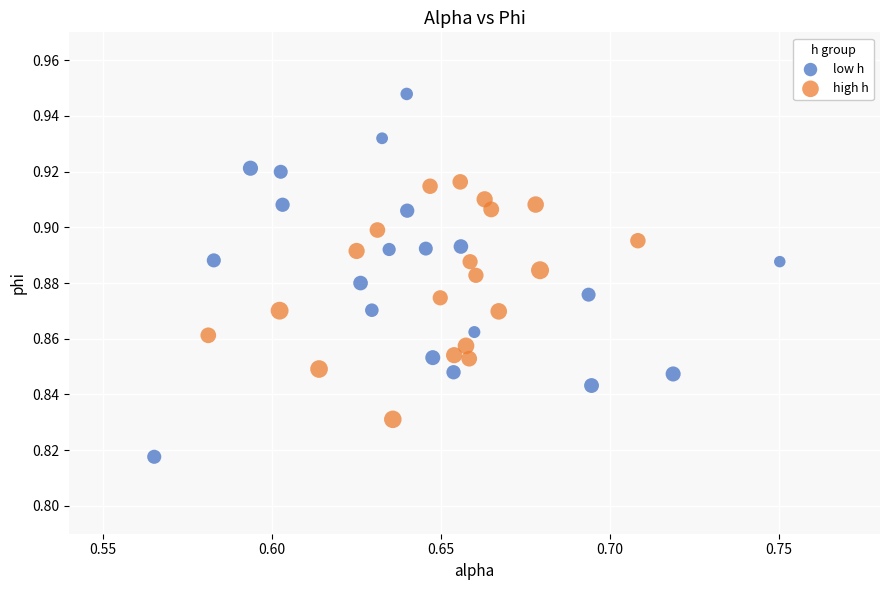

Which series reaches the maximum Y coordinate?

low h